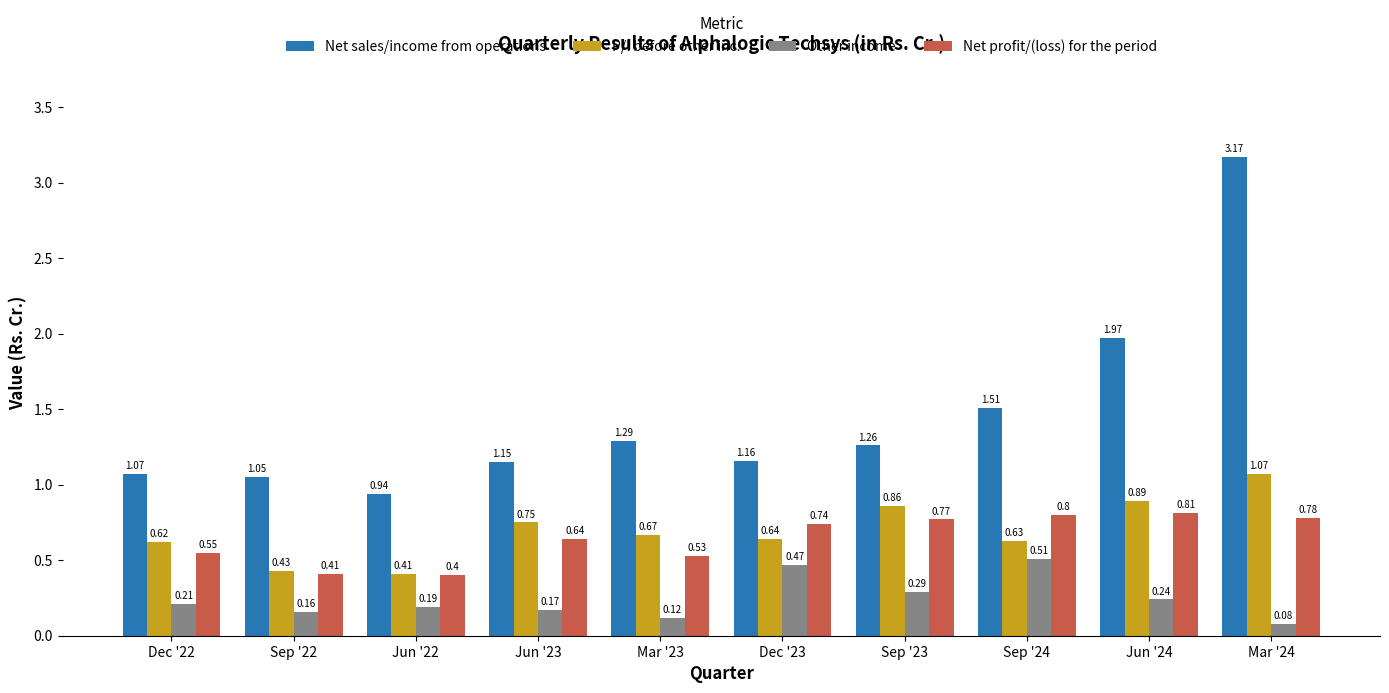

The value of Net sales/income from operations at Dec '23 is 0.8. True or false?

False